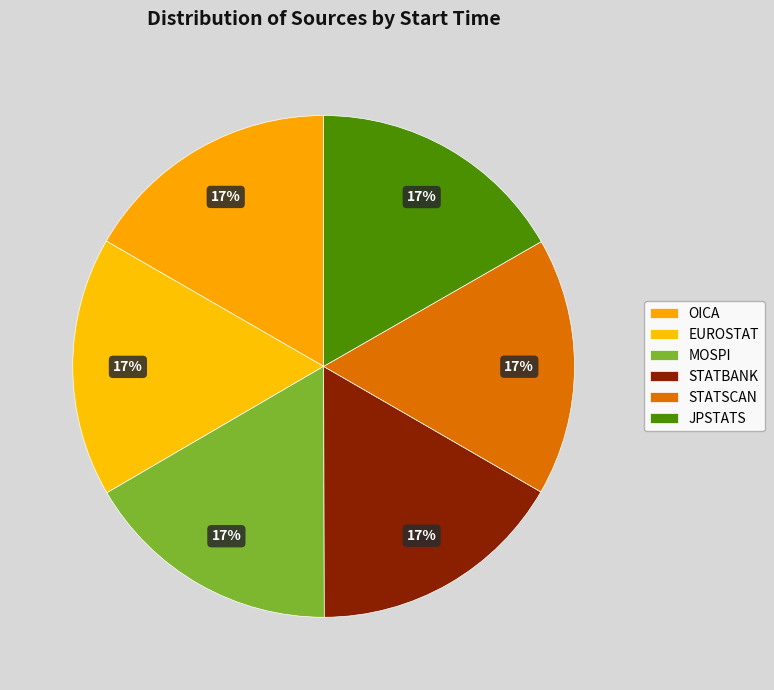

Does STATBANK represent more than half of the total?

No